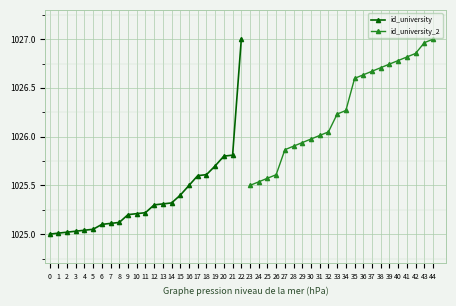

What is the sum of the values at 0 and 16?

2050.5